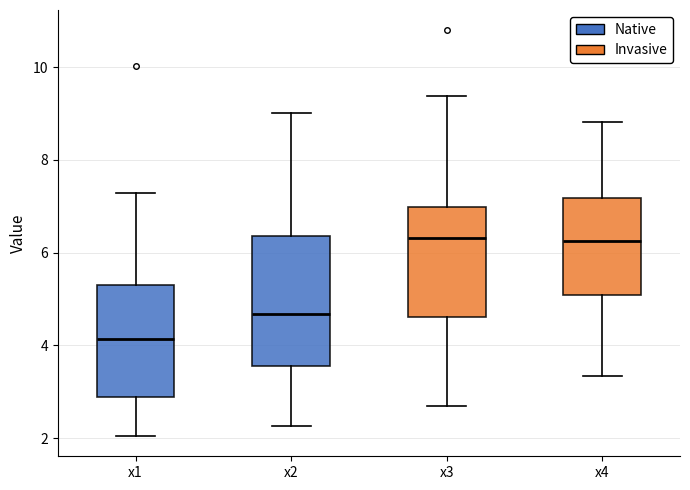

Reading left to right, read every box against the y-axis: the position of its median line, the range the box covers, and the ends of its whiskers. The values are not printed on the chart, so give them approximately, as read against the axis.

x1: median 4.2, box 2.8 to 5.2, whiskers 2.0 to 7.2
x2: median 4.6, box 3.6 to 6.4, whiskers 2.2 to 9.0
x3: median 6.4, box 4.6 to 7.0, whiskers 2.6 to 9.4
x4: median 6.2, box 5.0 to 7.2, whiskers 3.4 to 8.8